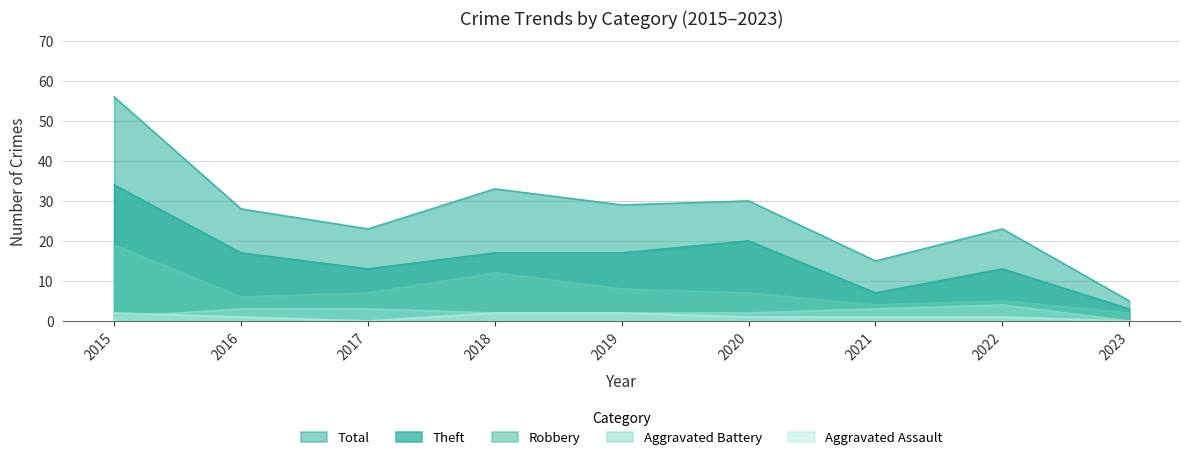

At 2016, list the series in order from smallest to largest.

Aggravated Assault, Aggravated Battery, Robbery, Theft, Total